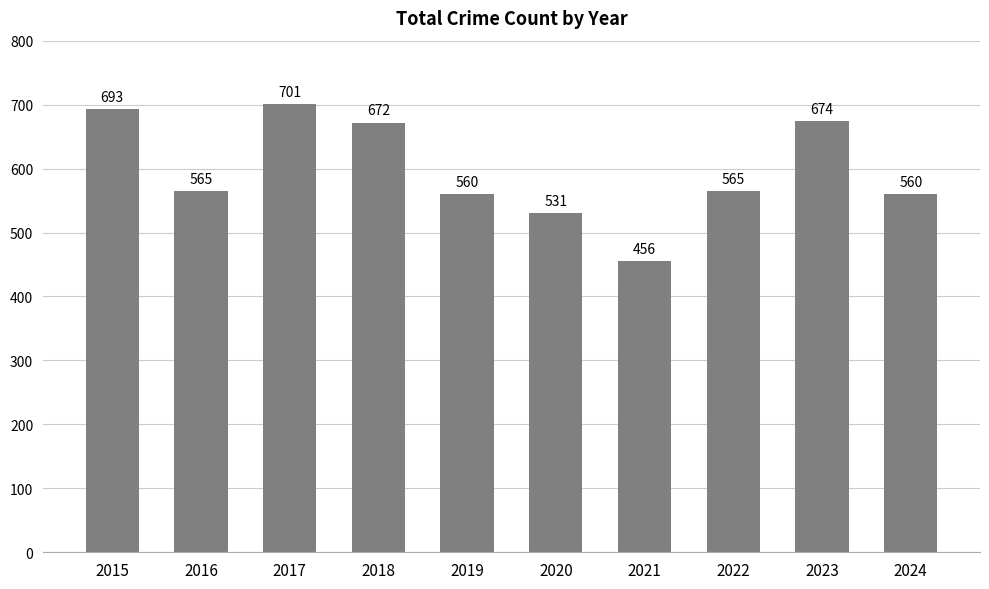

Reading left to right, list all the values displayed in this chart.

2015=693	2016=565	2017=701	2018=672	2019=560	2020=531	2021=456	2022=565	2023=674	2024=560